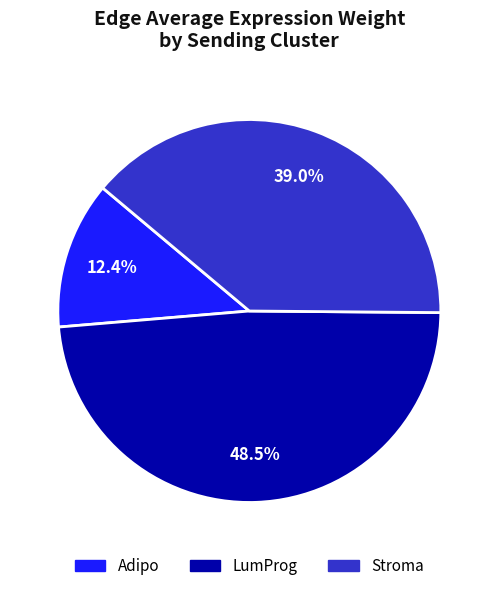

What percentage is NOT represented by Stroma?

61.0%